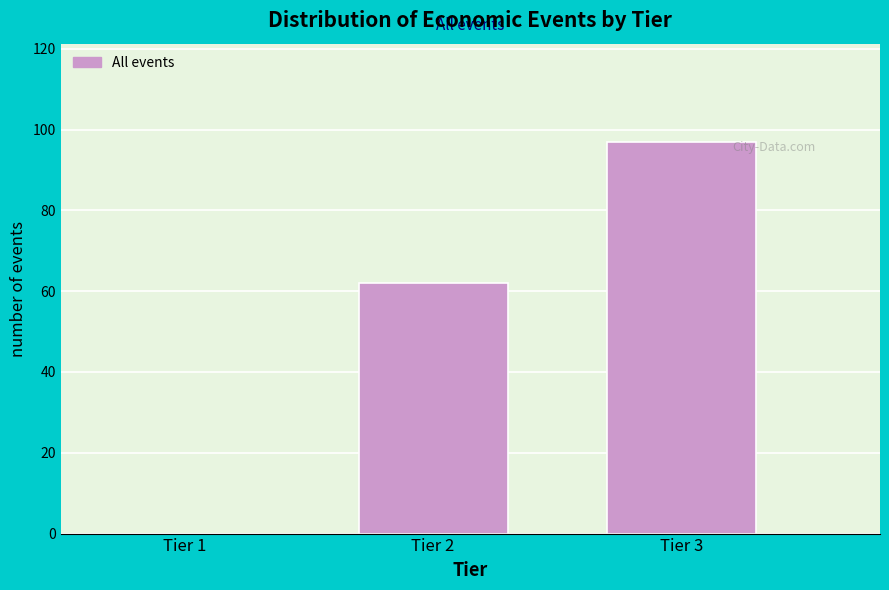

Reading left to right, extract all data points from this chart.

Tier 1=0	Tier 2=62	Tier 3=97